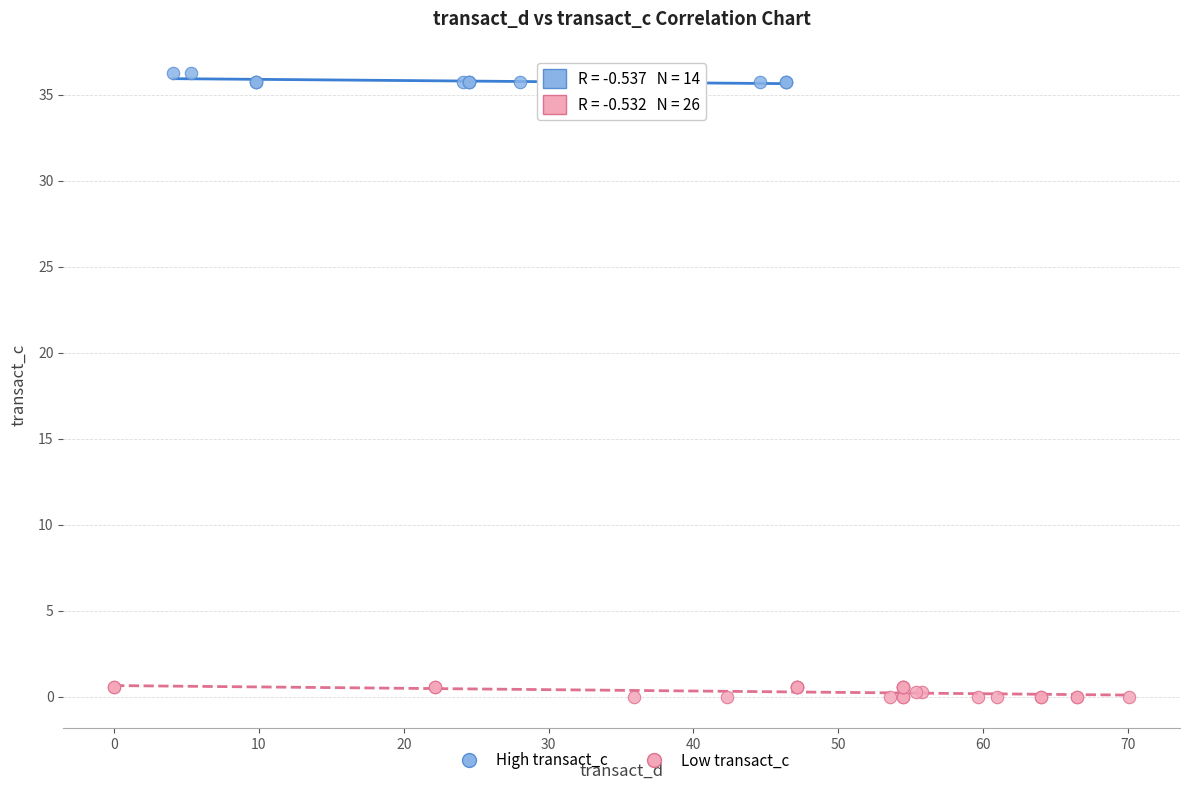

Which series contains the lowest Y value?

Low transact_c